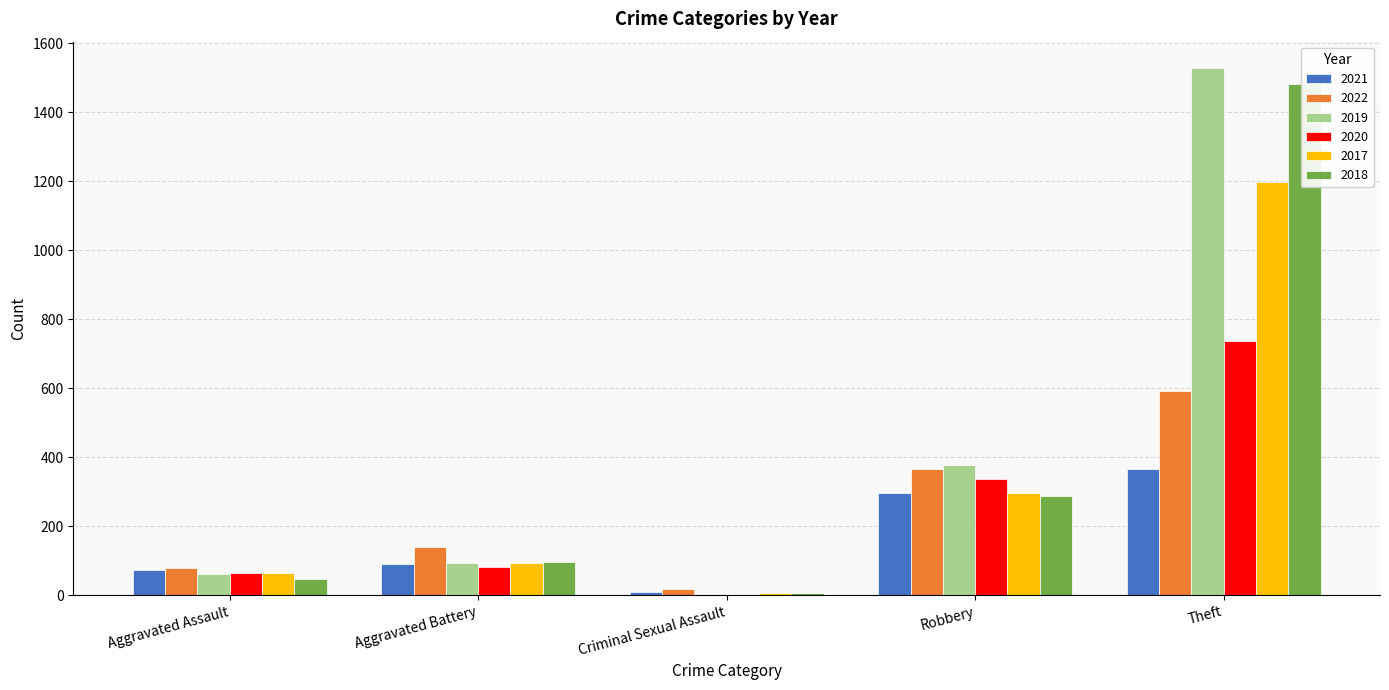

Count the 2022 values in the range 79 to 367.

3